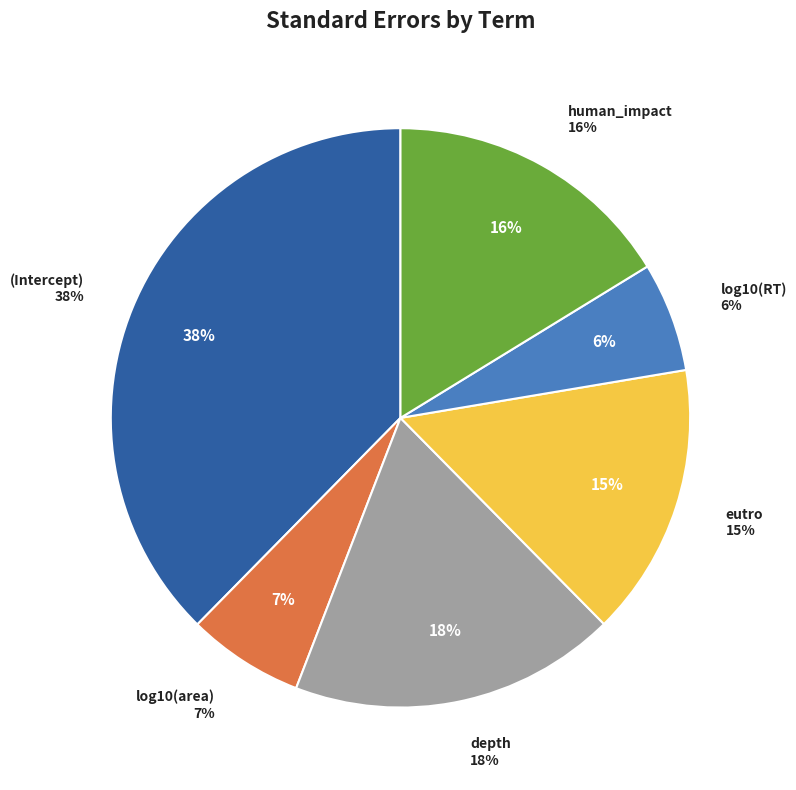

The (Intercept) slice represents 24% of the pie. True or false?

False